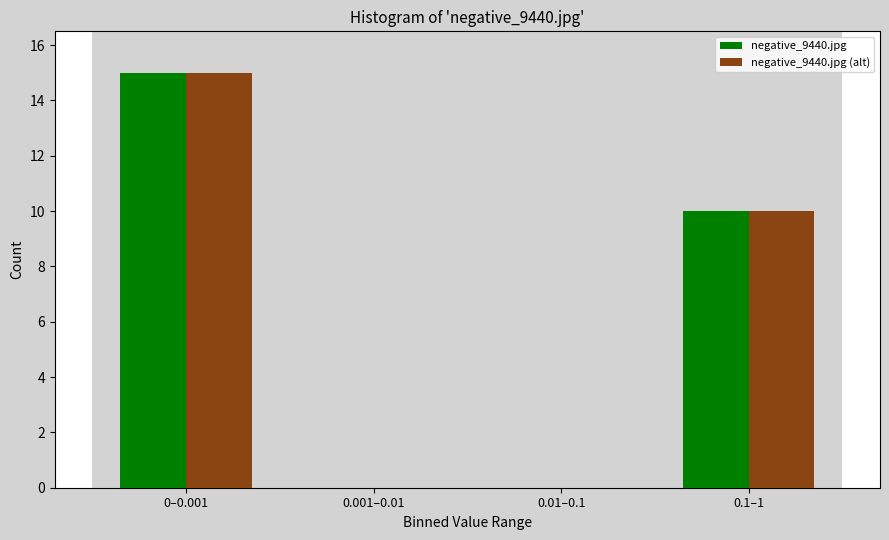

Reading left to right, extract all data points from this chart.

negative_9440.jpg: 0–0.001=15	0.001–0.01=0	0.01–0.1=0	0.1–1=10
negative_9440.jpg (alt): 0–0.001=15	0.001–0.01=0	0.01–0.1=0	0.1–1=10